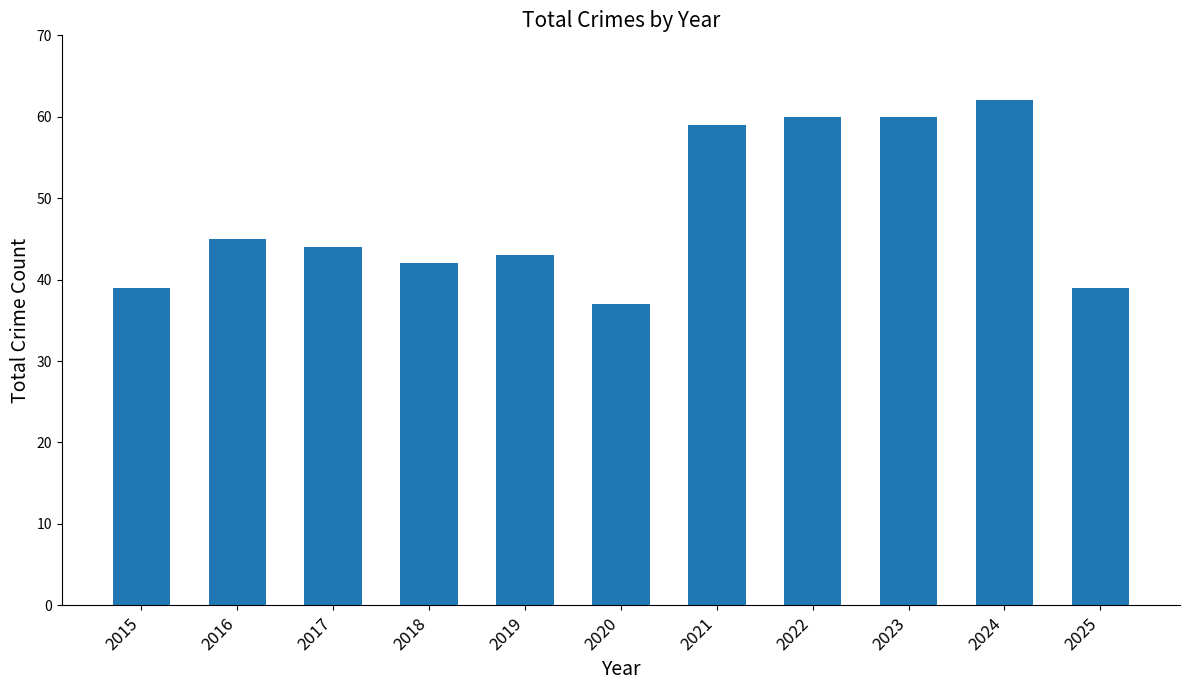

What is the value of the 11th bar from the left?

39